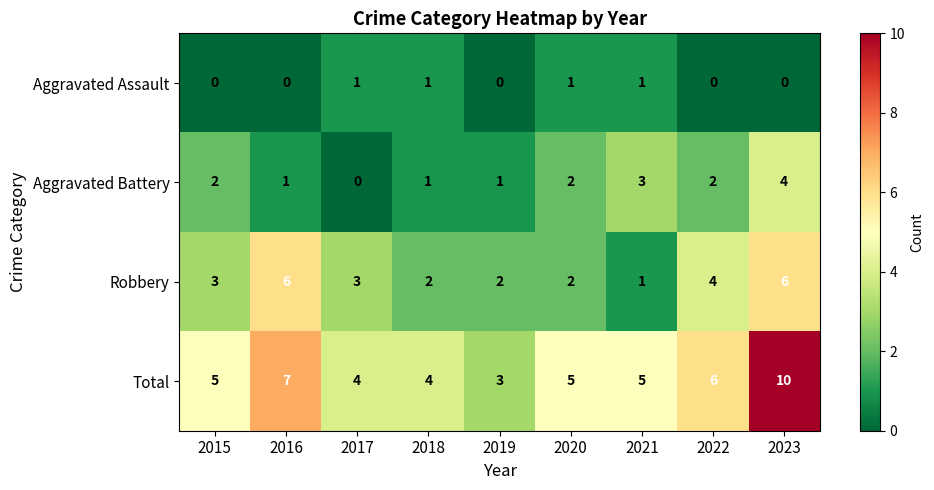

List the series in order of their overall mean, highest first.

Total, Robbery, Aggravated Battery, Aggravated Assault